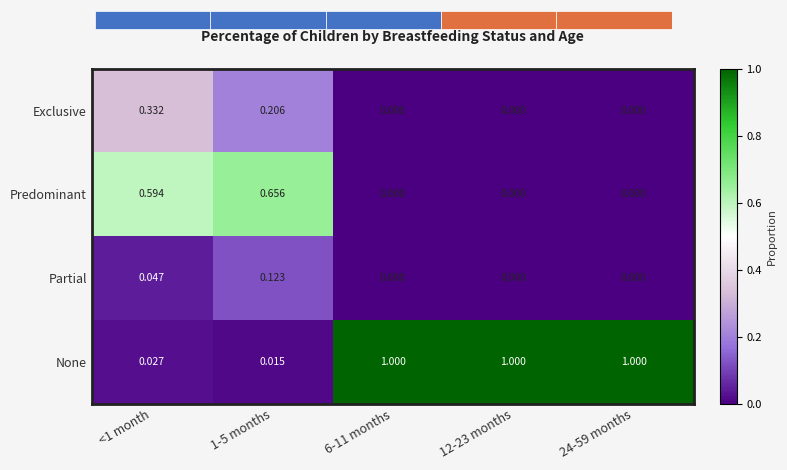

At how many categories does at least one series exceed 0?

5